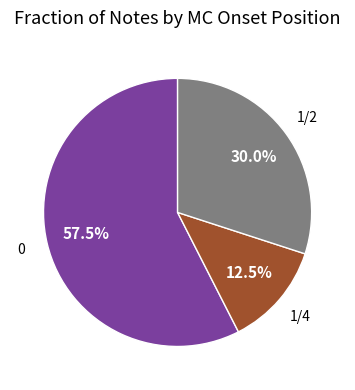

Does any single category account for the majority?

Yes